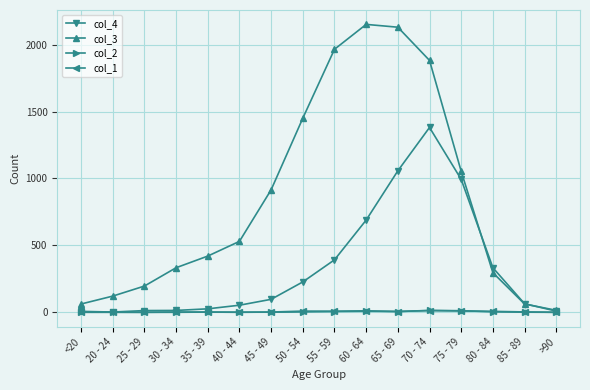

Is this an area chart (filled region under the line)?

No